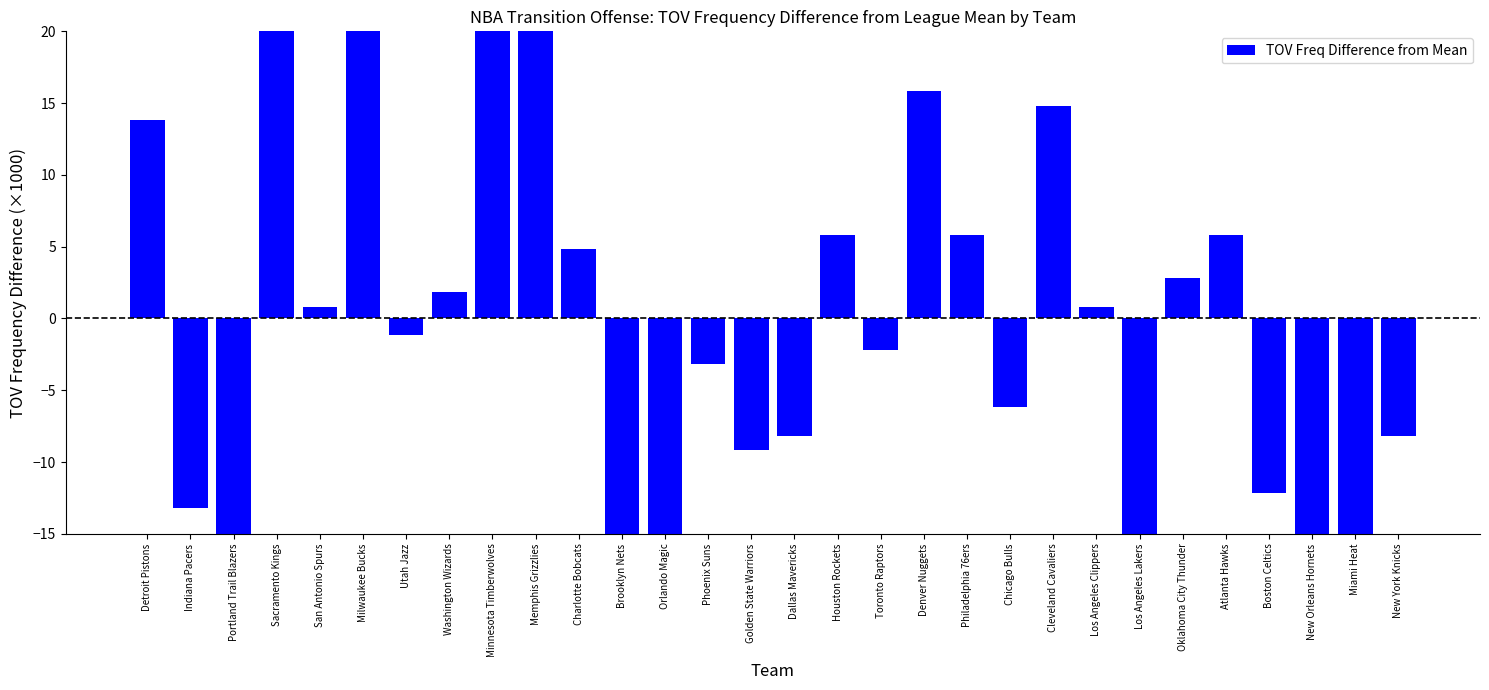

At which label does the data first exceed 0?

Detroit Pistons